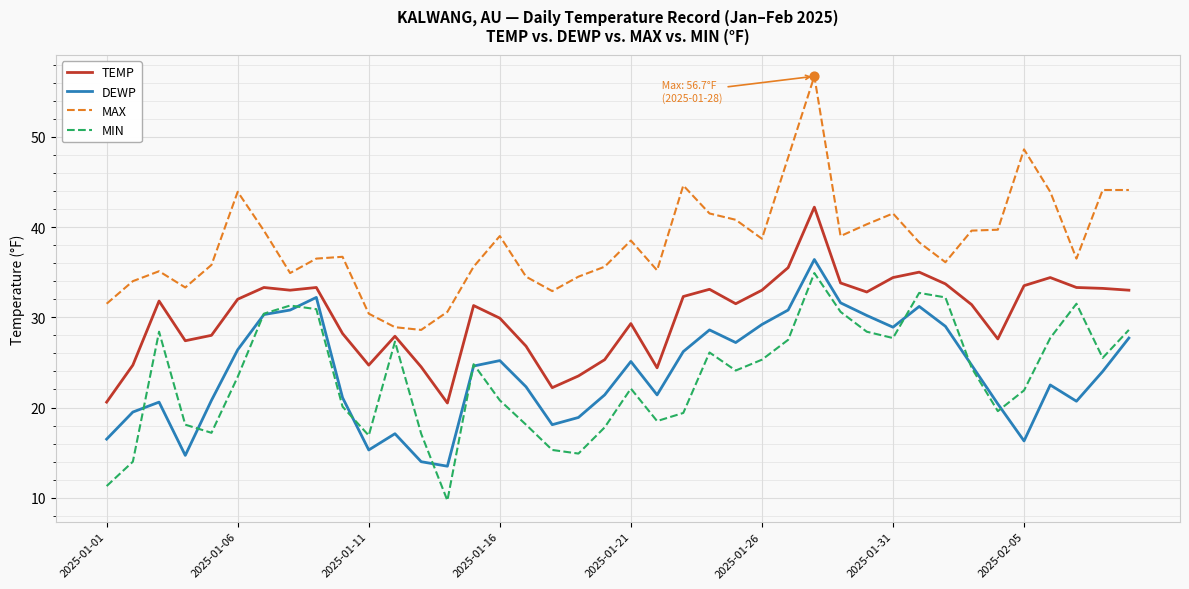

Which series has the largest total across all categories?

MAX